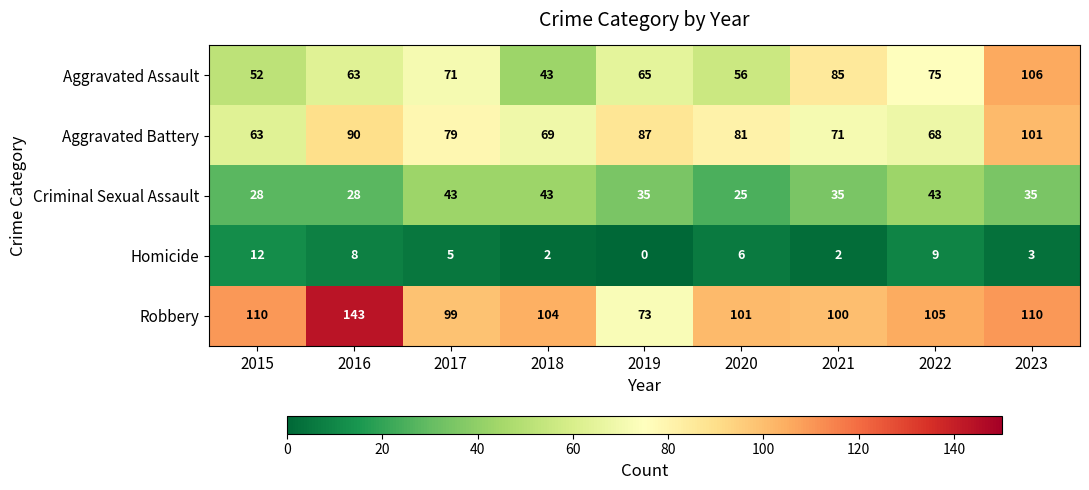

What is the difference between the second highest and second lowest values in the Criminal Sexual Assault series?

15